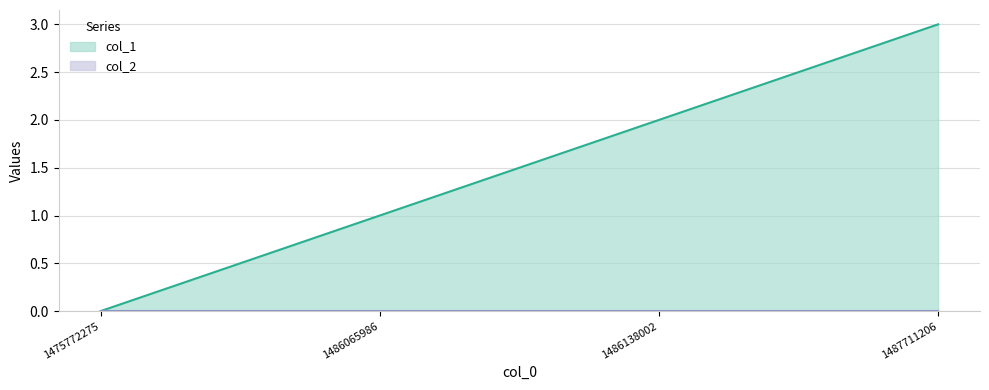

Rank the categories by value from highest to lowest.

1487711206, 1486138002, 1486065986, 1475772275